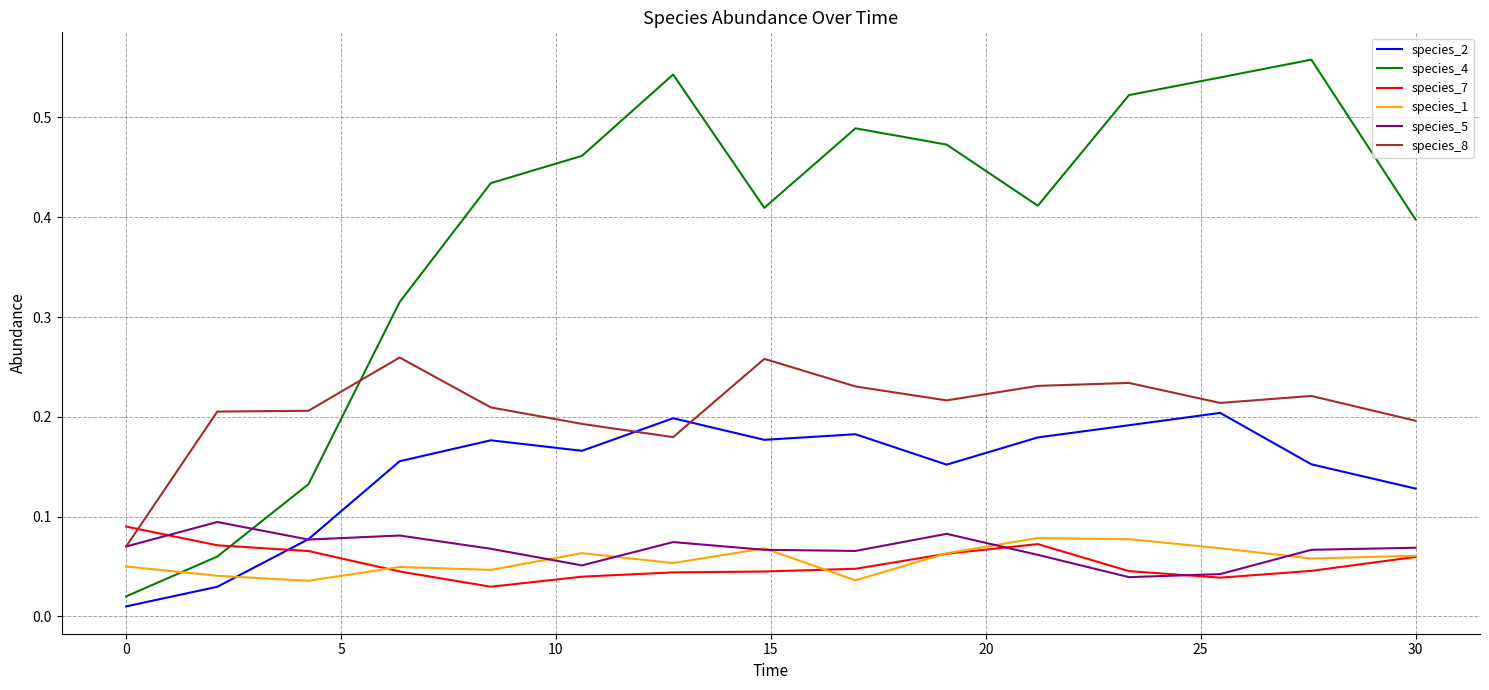

Which series has the widest spread of values?

species_4